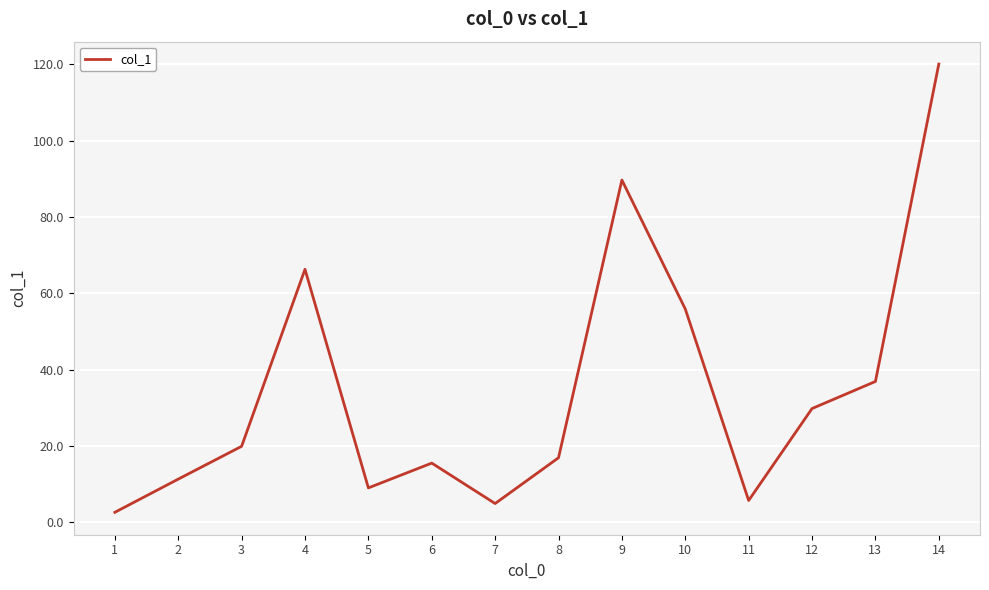

The value at 10 is 90.8. True or false?

False